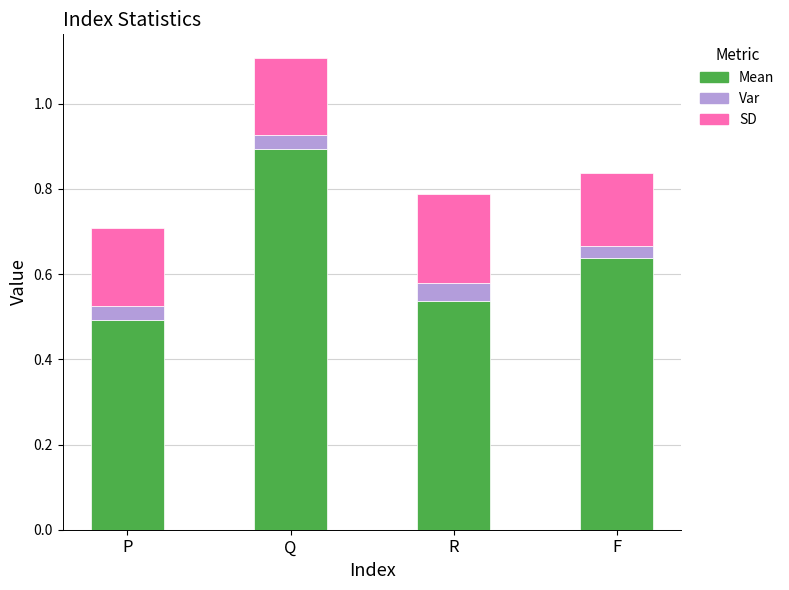

Where is Mean nearest to the value 0?

P